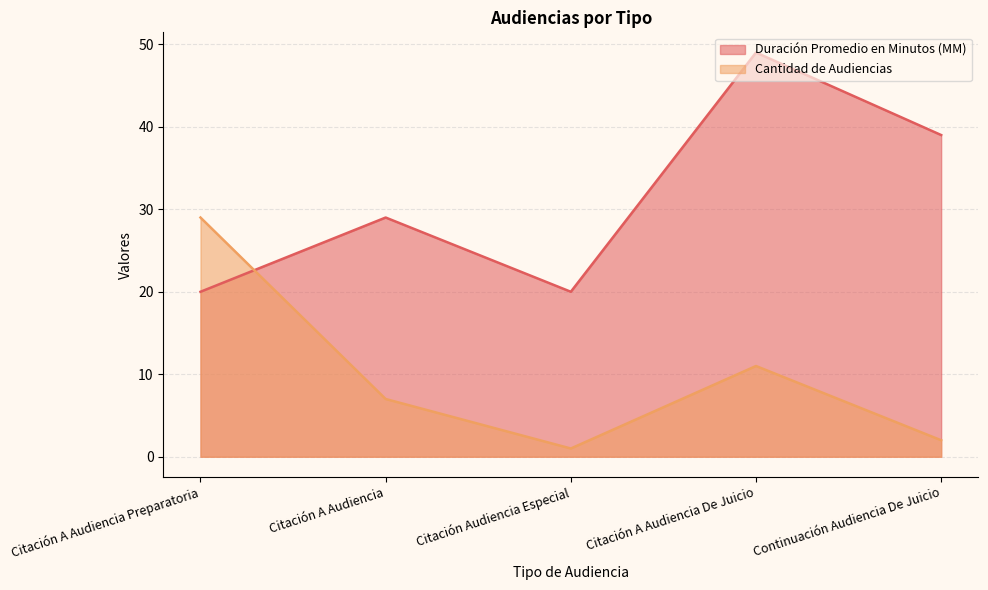

Reading right to left, list all the values displayed in this chart.

Duración Promedio en Minutos (MM): Continuación Audiencia De Juicio=39	Citación A Audiencia De Juicio=49	Citación Audiencia Especial=20	Citación A Audiencia=29	Citación A Audiencia Preparatoria=20
Cantidad de Audiencias: Continuación Audiencia De Juicio=2	Citación A Audiencia De Juicio=11	Citación Audiencia Especial=1	Citación A Audiencia=7	Citación A Audiencia Preparatoria=29